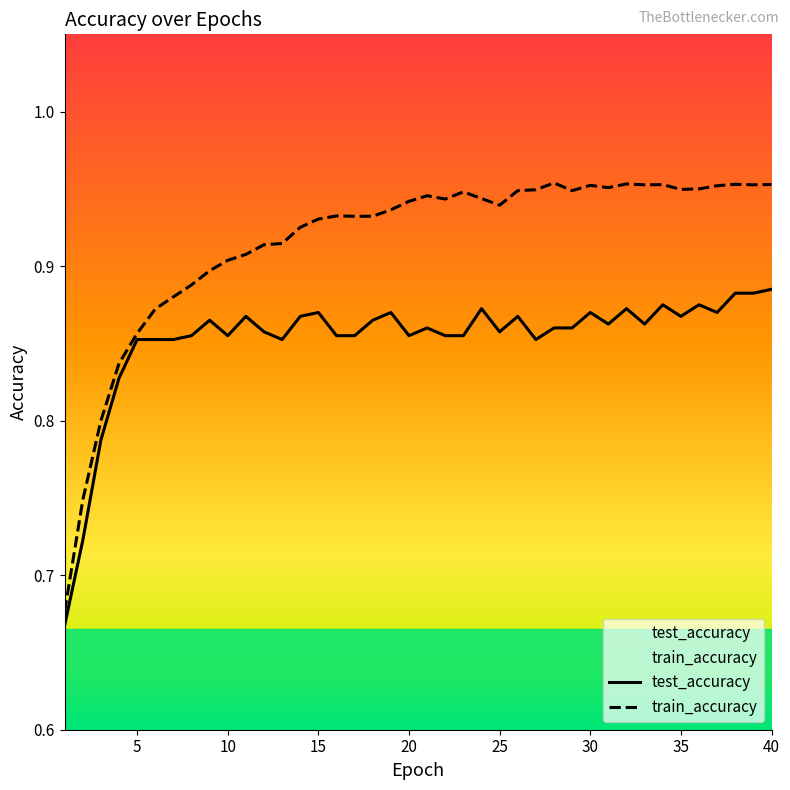

True or false: train_accuracy has a value of 0.3 at 6.

False